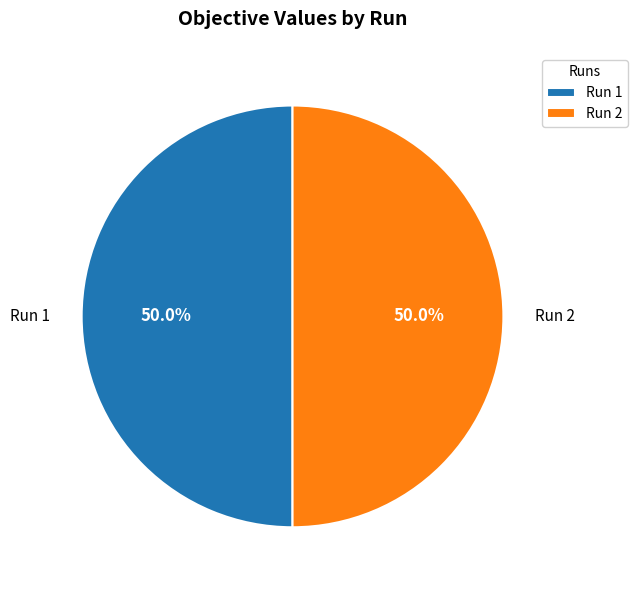

How many segments does this pie chart have?

2